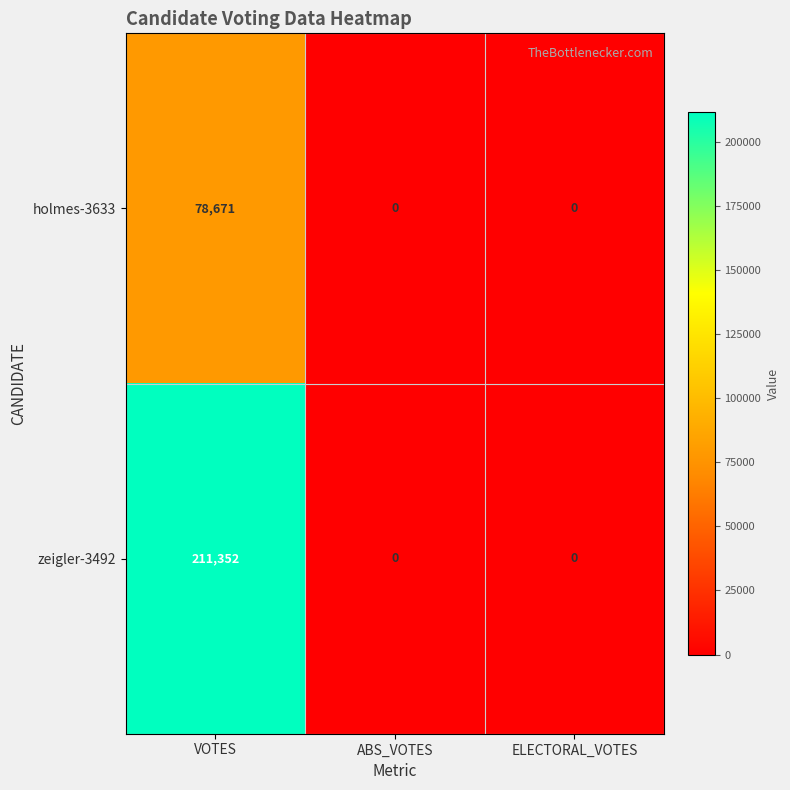

The value of holmes-3633 at VOTES is 78671. True or false?

True